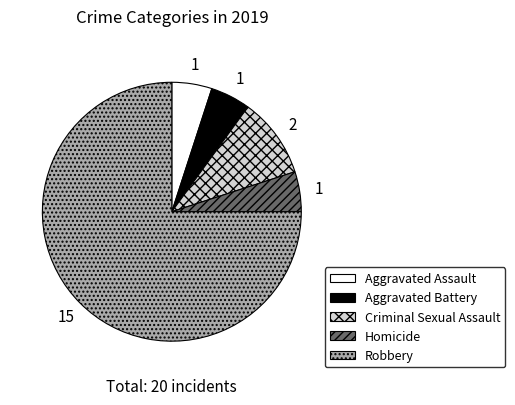

What is the ratio of the value at Homicide to the value at Aggravated Battery?

1.0